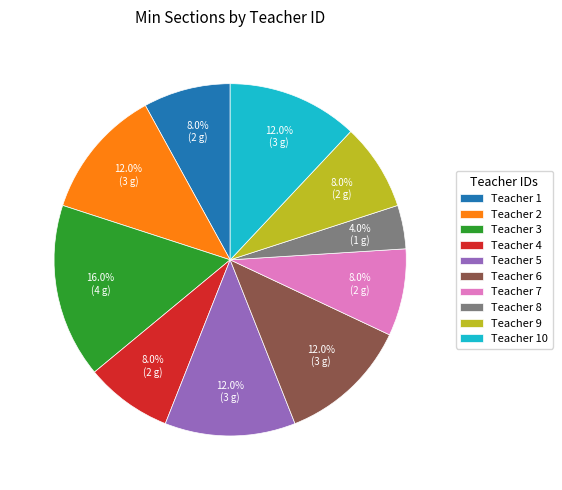

To the nearest percent, what is the average slice percentage?

10%